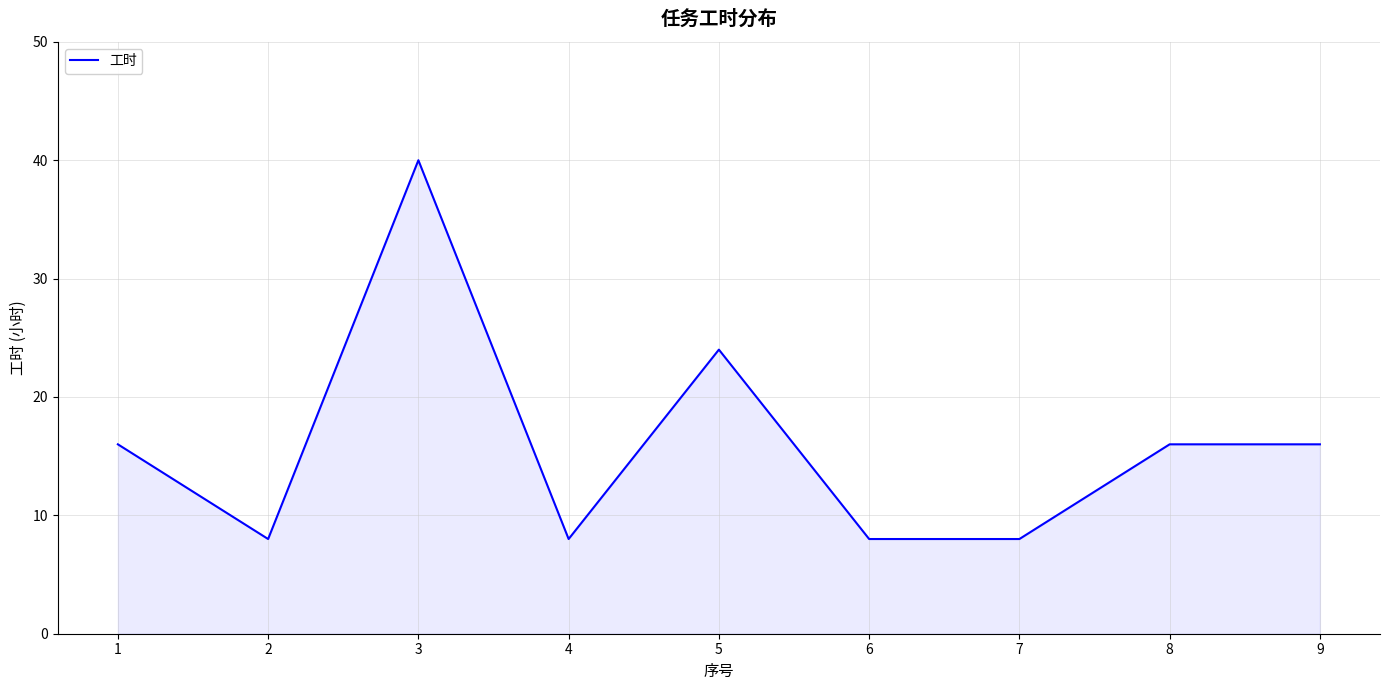

At which category does the data reach its first local peak?

3